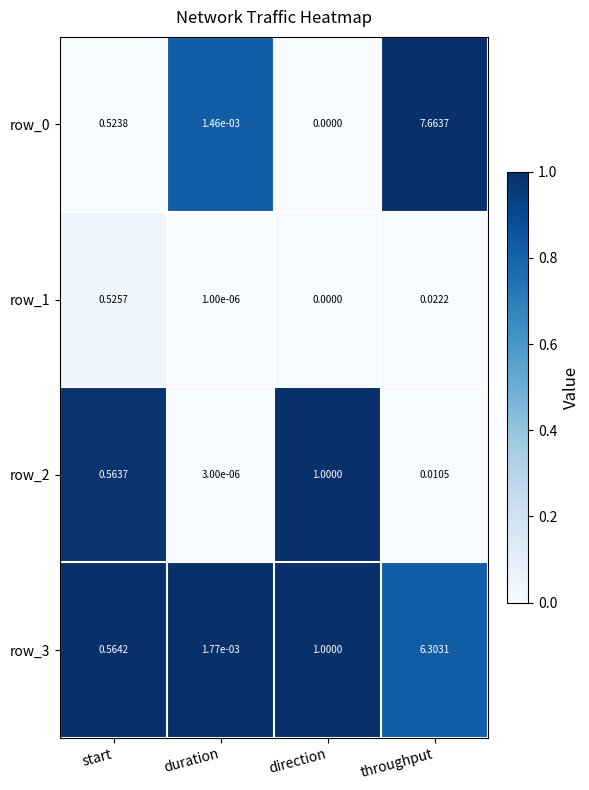

What is the difference between the maximum and second lowest values in the row_2 series?

1.0